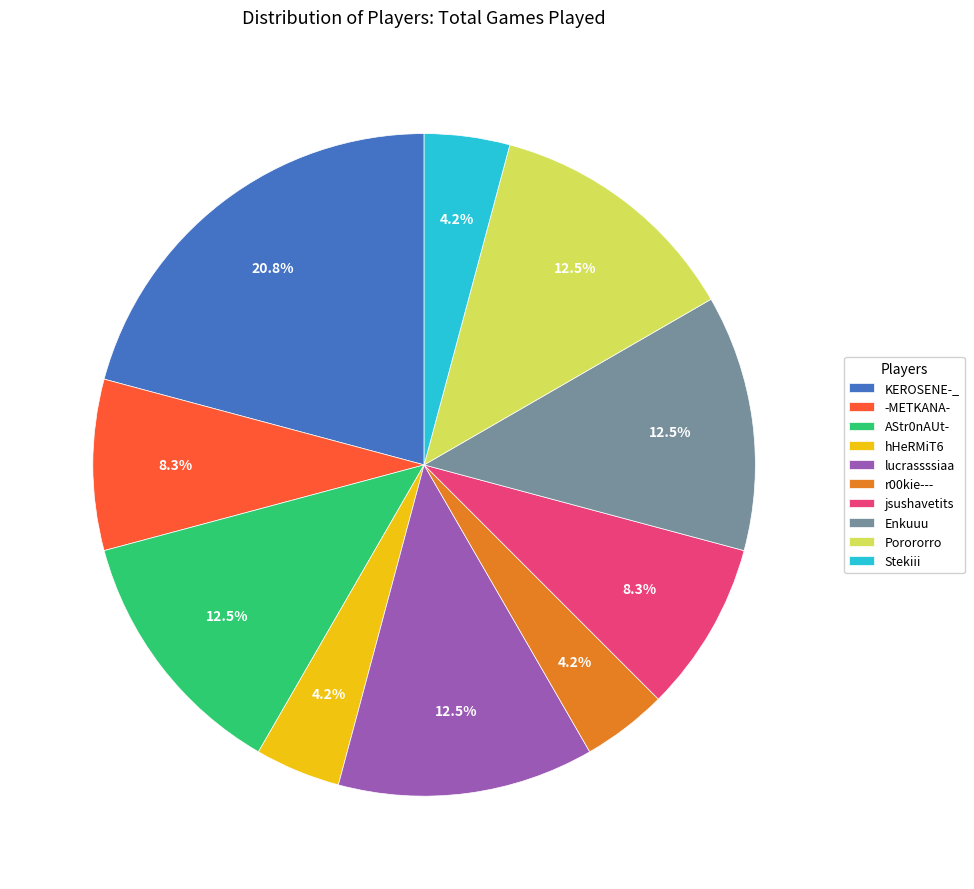

Is Enkuuu the majority of the pie?

No